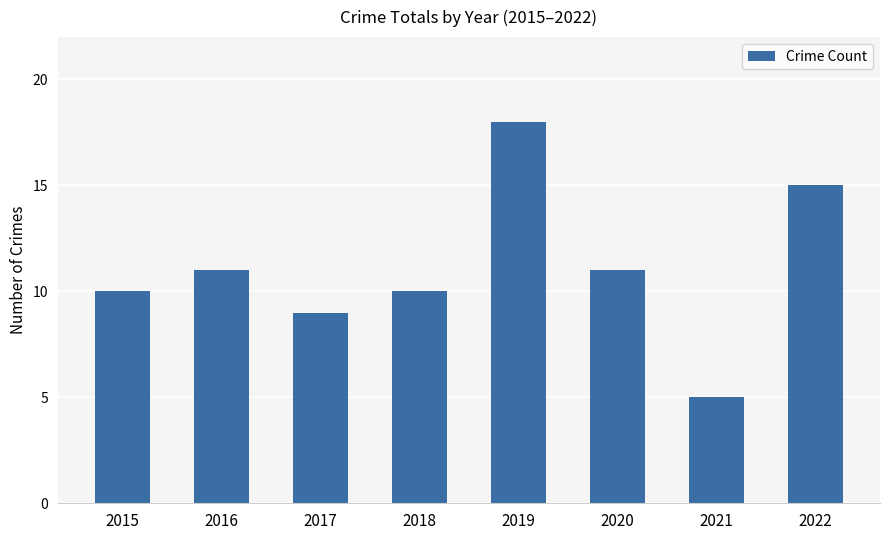

Reading right to left, transcribe all the data shown in this chart.

2022=15	2021=5	2020=11	2019=18	2018=10	2017=9	2016=11	2015=10